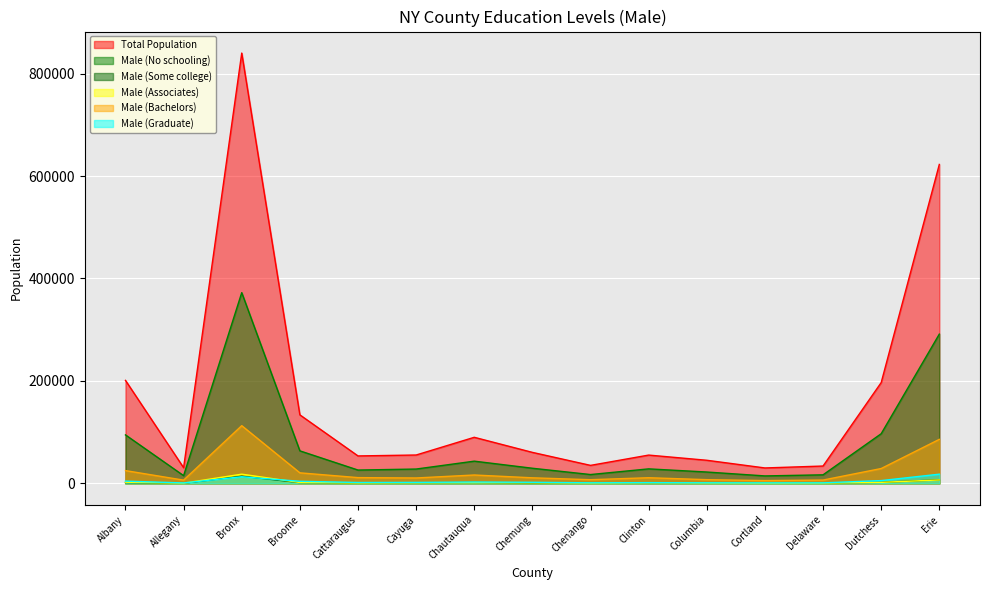

At how many categories does at least one series exceed 372411?

2